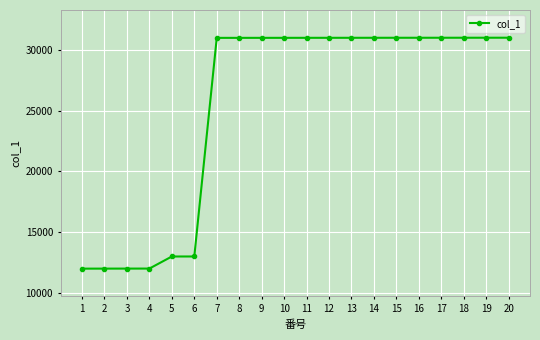

What is the value of the 17th point from the left?

31010